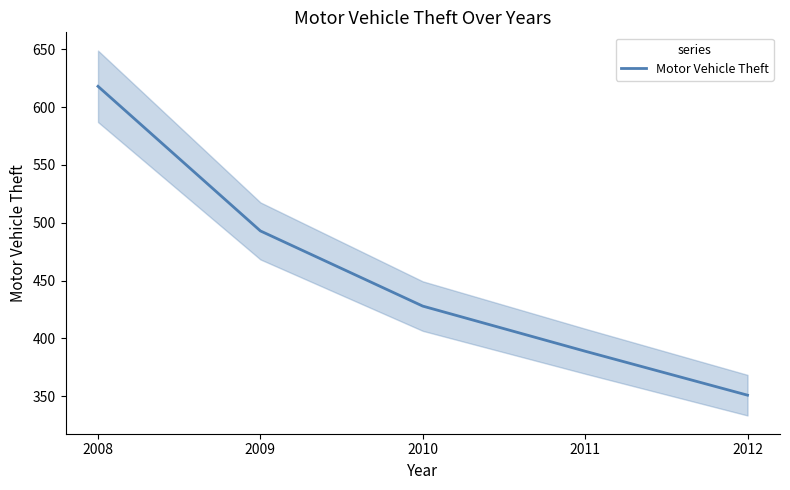

Is this an area chart (filled region under the line)?

No